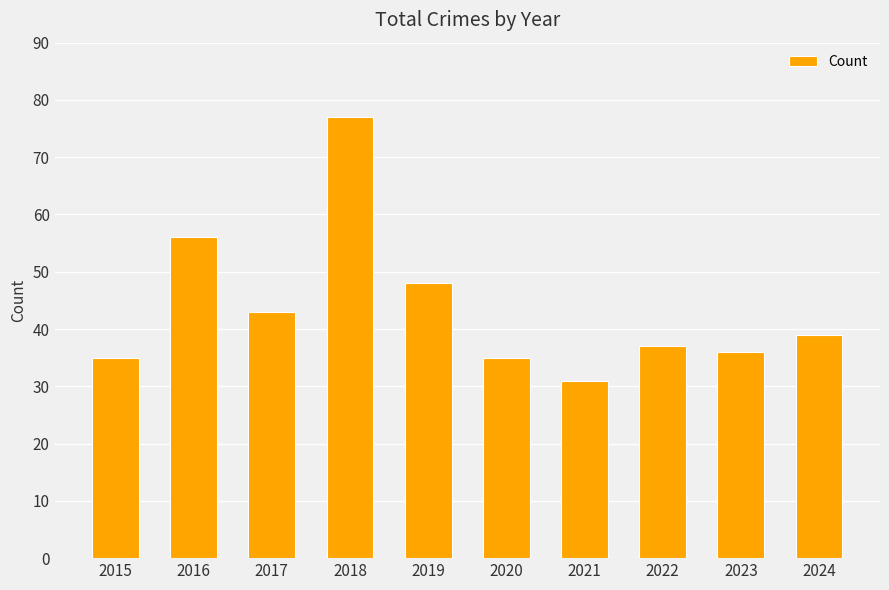

Reading left to right, list all the values displayed in this chart.

35	56	43	77	48	35	31	37	36	39